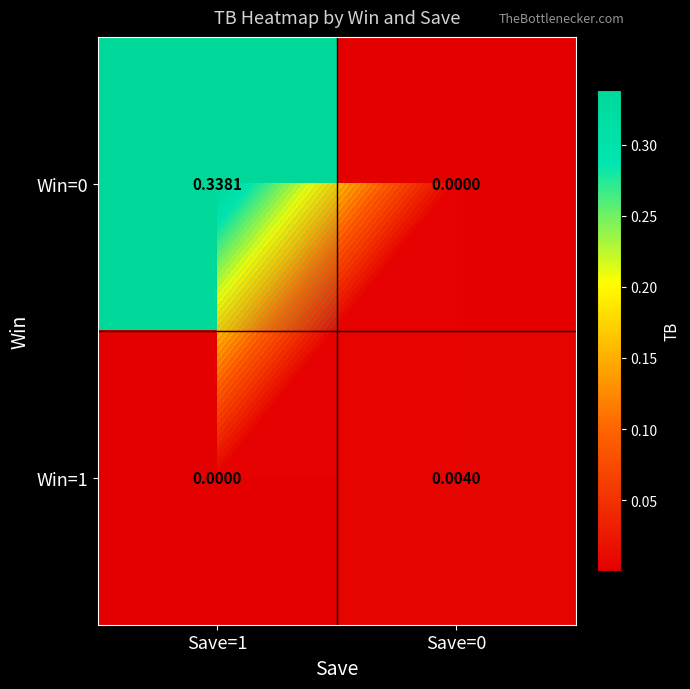

What is the sum of all Win=0 values?

0.3